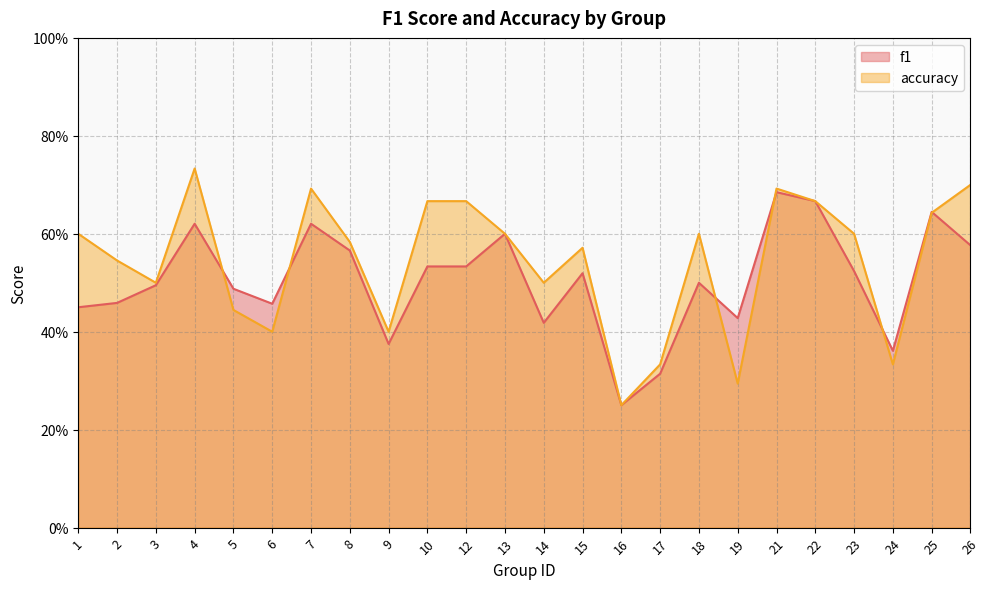

Count the f1 values in the range 0 to 1.

24